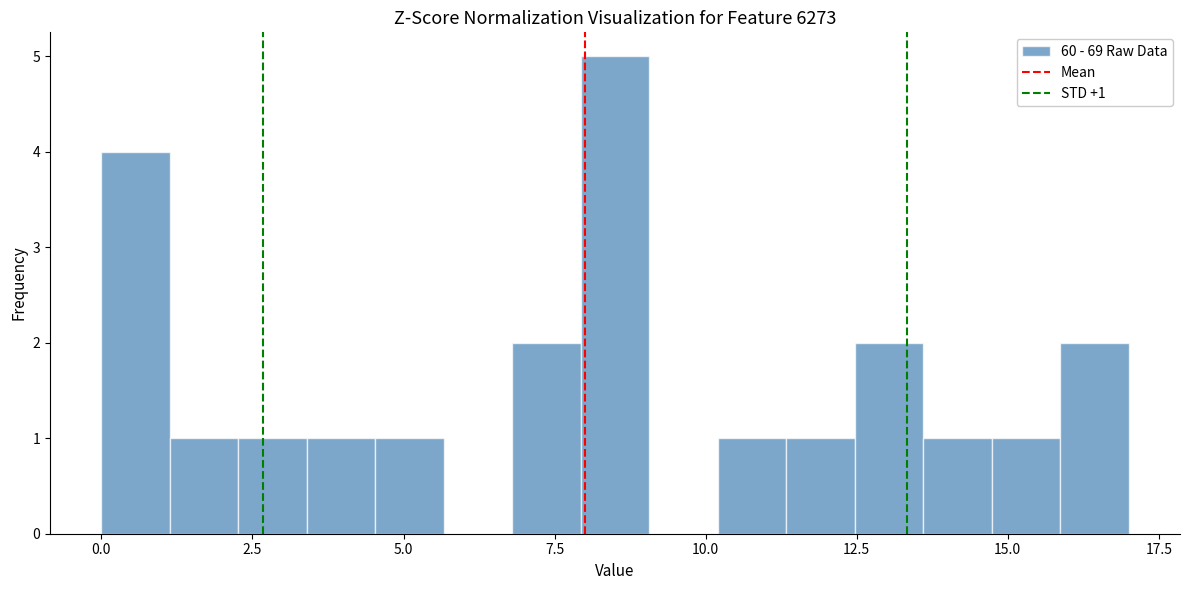

Around what value on the x-axis is the tallest bar? Give the approximate position of its centre, as read against the axis.

8.5